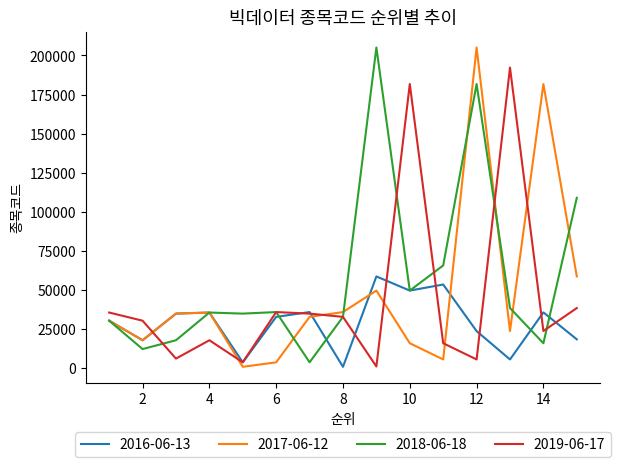

Rank the series by their average value, from highest to lowest.

2018-06-18, 2017-06-12, 2019-06-17, 2016-06-13